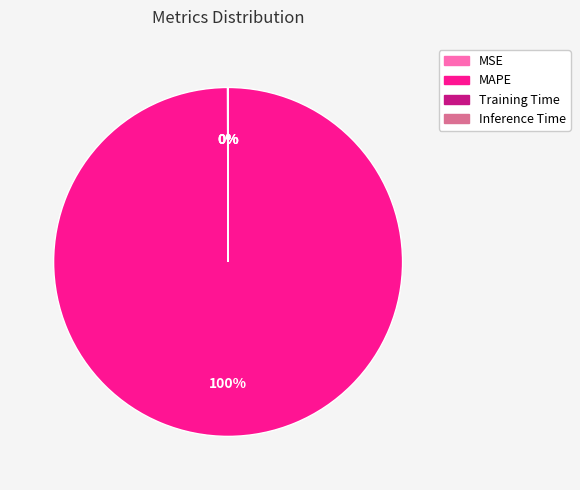

To the nearest percent, what is the average slice percentage?

25%